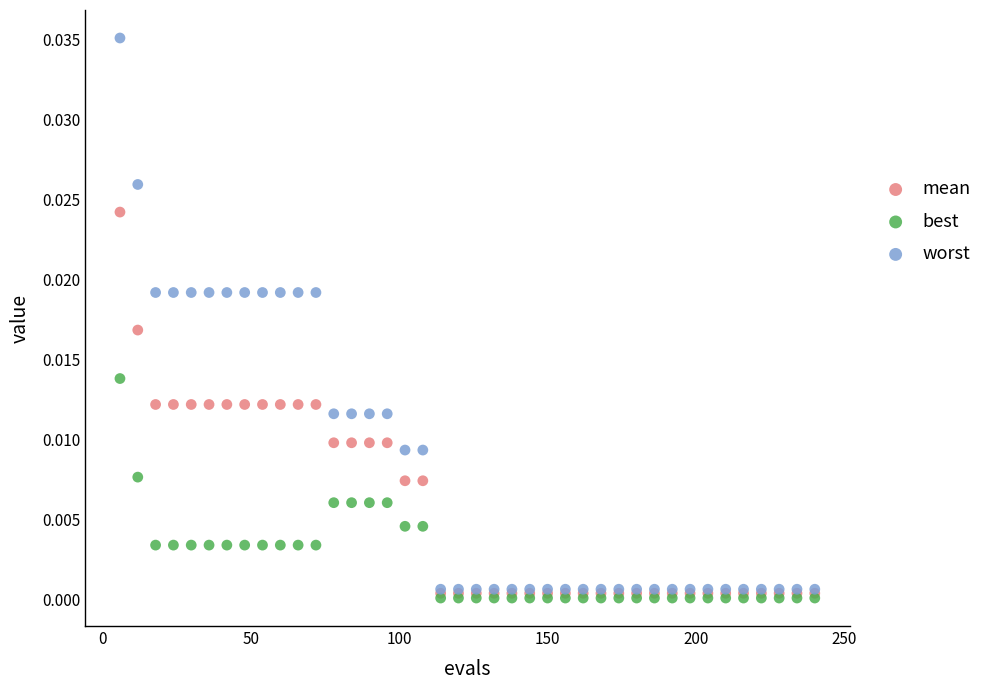

What are all the series names shown in the legend?

mean, best, worst